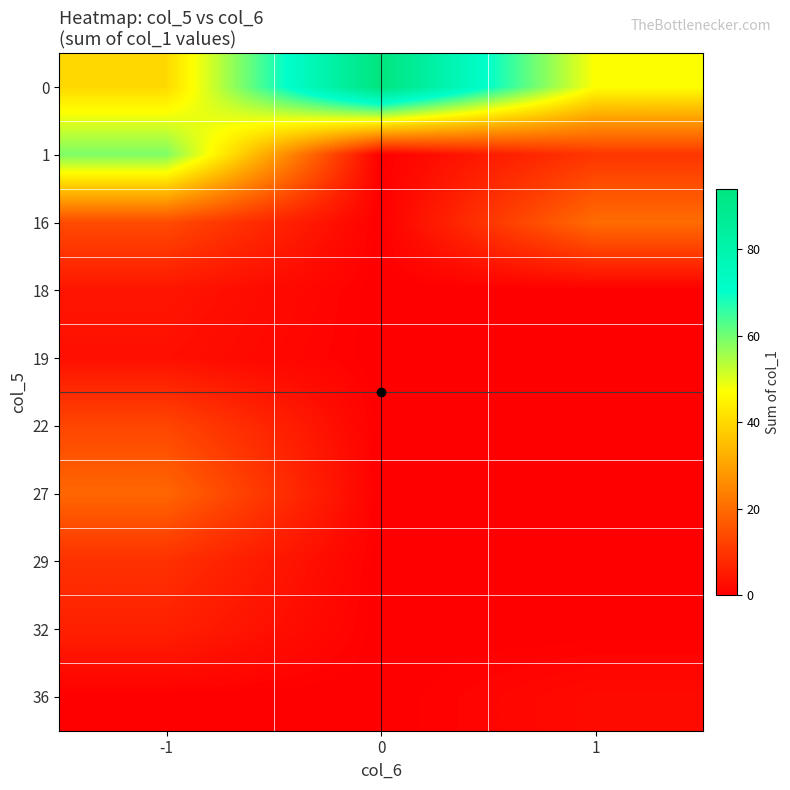

Reading left to right, extract all data points from this chart.

0: -1=40	0=94	1=47
1: -1=59	0=0	1=10
16: -1=14	0=0	1=20
18: -1=4	0=0	1=0
19: -1=3	0=0	1=0
22: -1=13	0=0	1=0
27: -1=19	0=0	1=0
29: -1=9	0=0	1=0
32: -1=6	0=0	1=0
36: -1=0	0=0	1=2